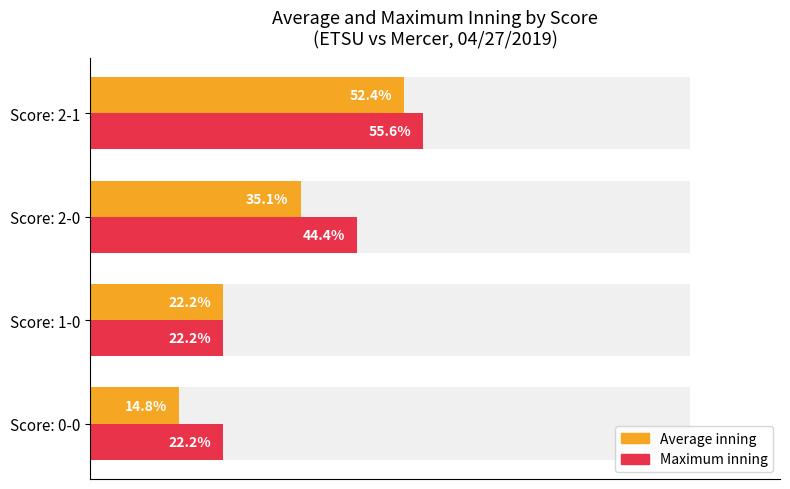

Reading left to right, list all the values displayed in this chart.

Average inning: 14.8	22.2	35.1	52.4
Maximum inning: 22.2	22.2	44.4	55.6